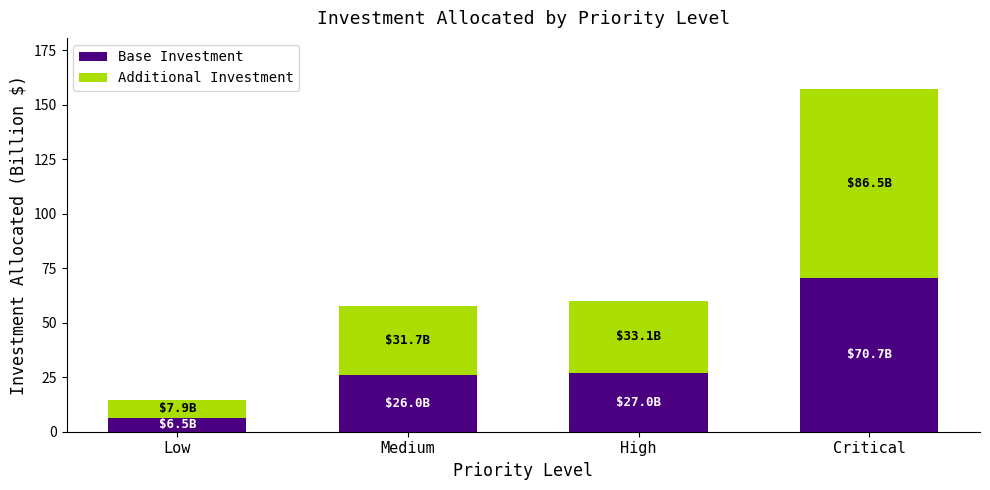

What value does the Base Investment series have at High?

27.0